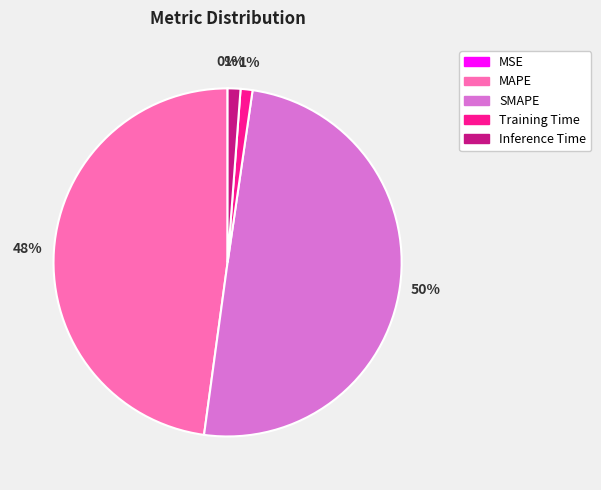

Is Training Time the majority of the pie?

No